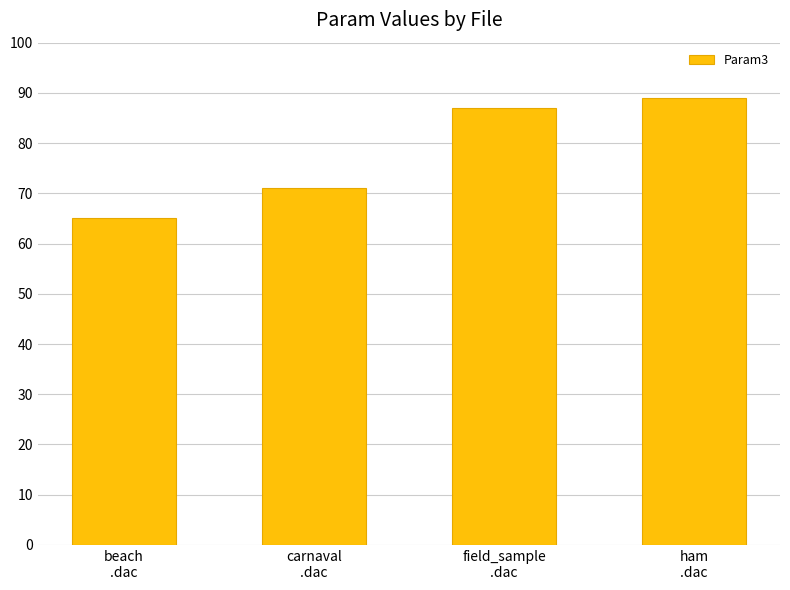

What is the change in value from field_sample
.dac to ham
.dac?

+2